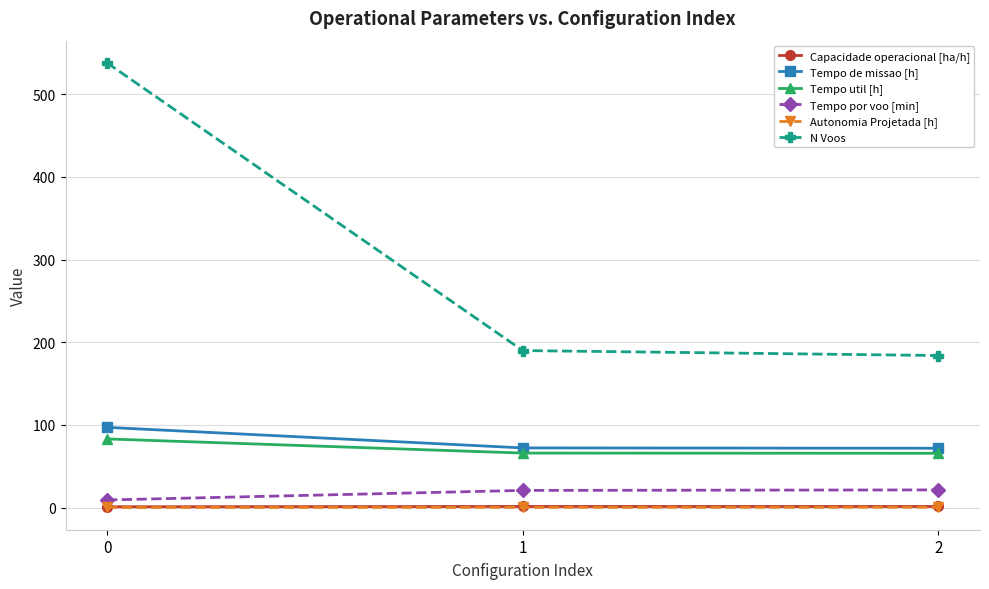

What is the greatest value displayed?

538.0